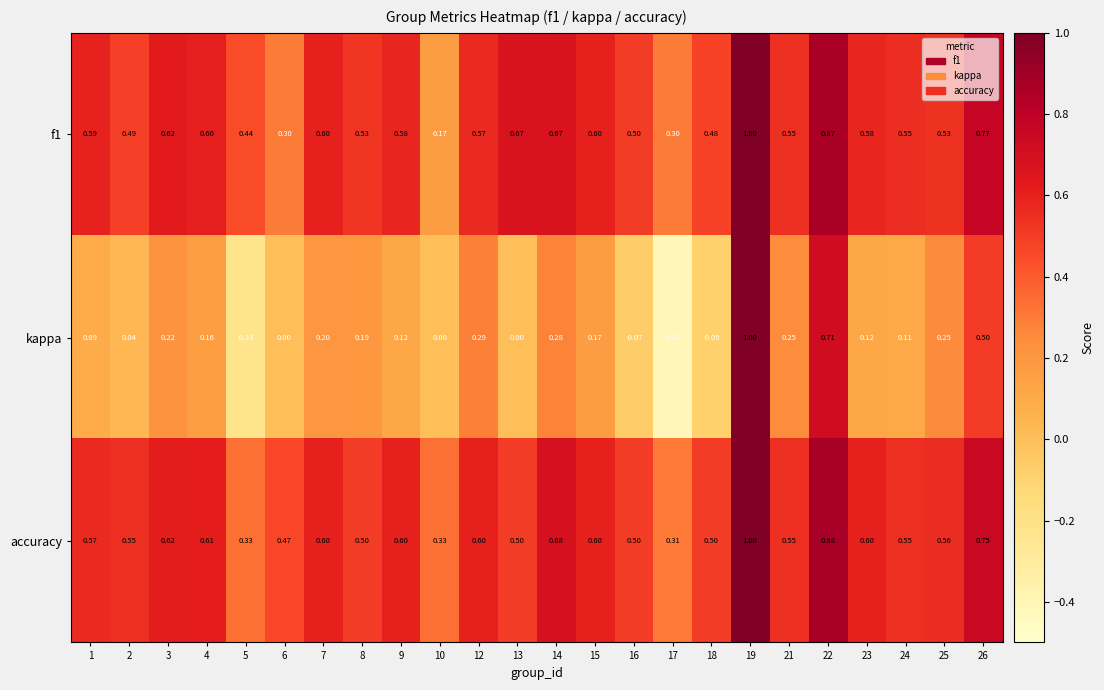

Which series changed the most between 15 and 23?

kappa